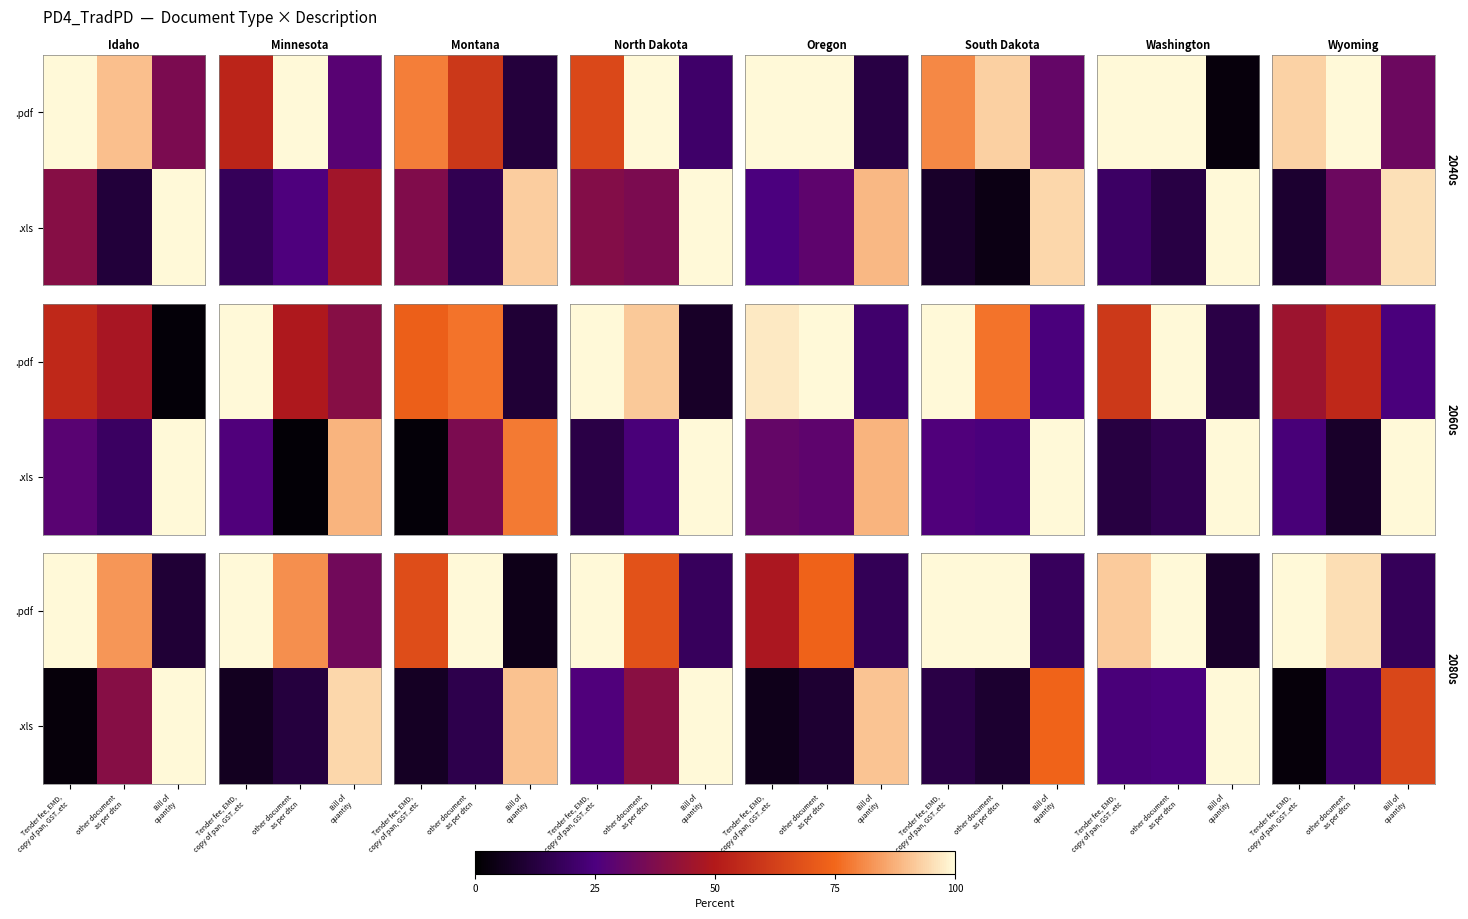

List the labels in order of .xls value, largest first.

Bill of quantity, other document as per dtcn, Tender fee, EMD, copy of pan, GST..etc